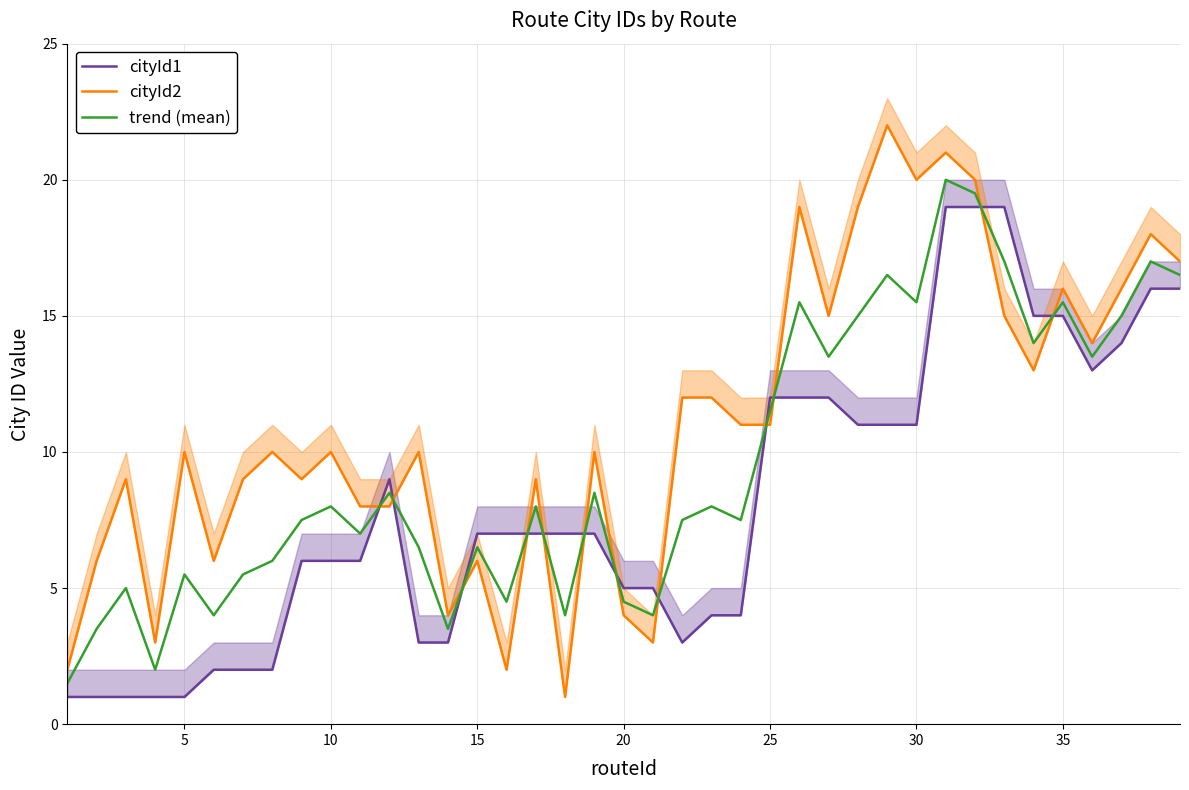

The trend (mean) series shows 15.5 at 30. True or false?

True